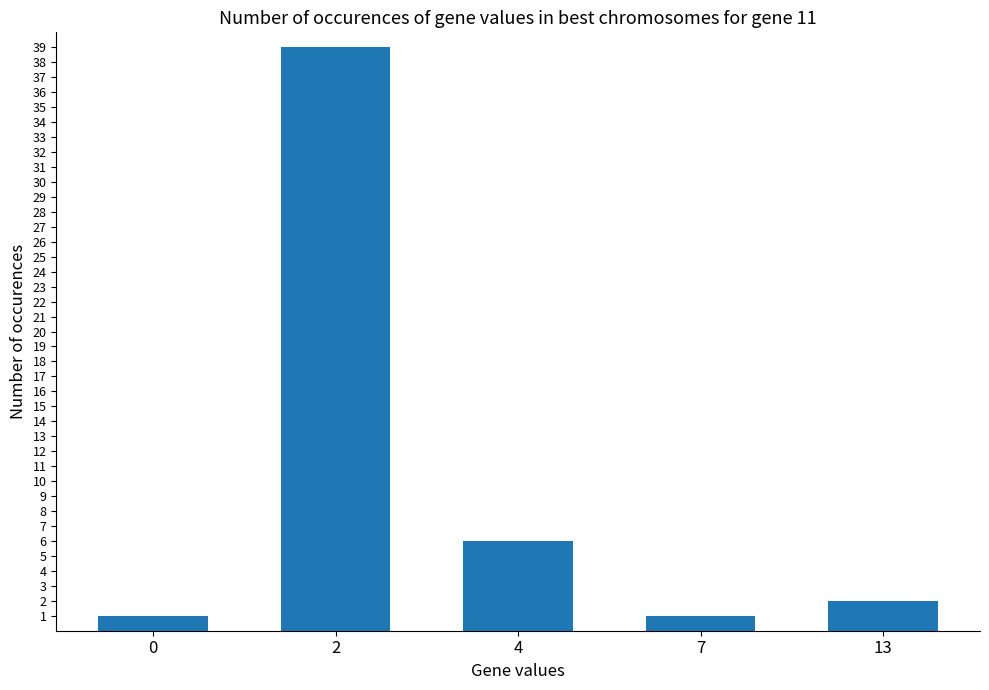

Where does the data first go above 2?

2